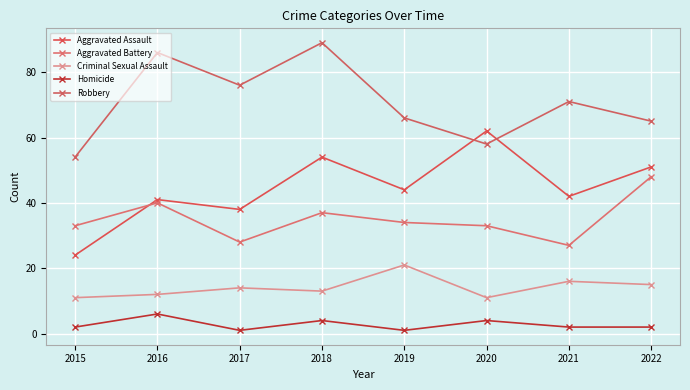

What is the difference between the maximum and minimum values in the Aggravated Battery series?

21